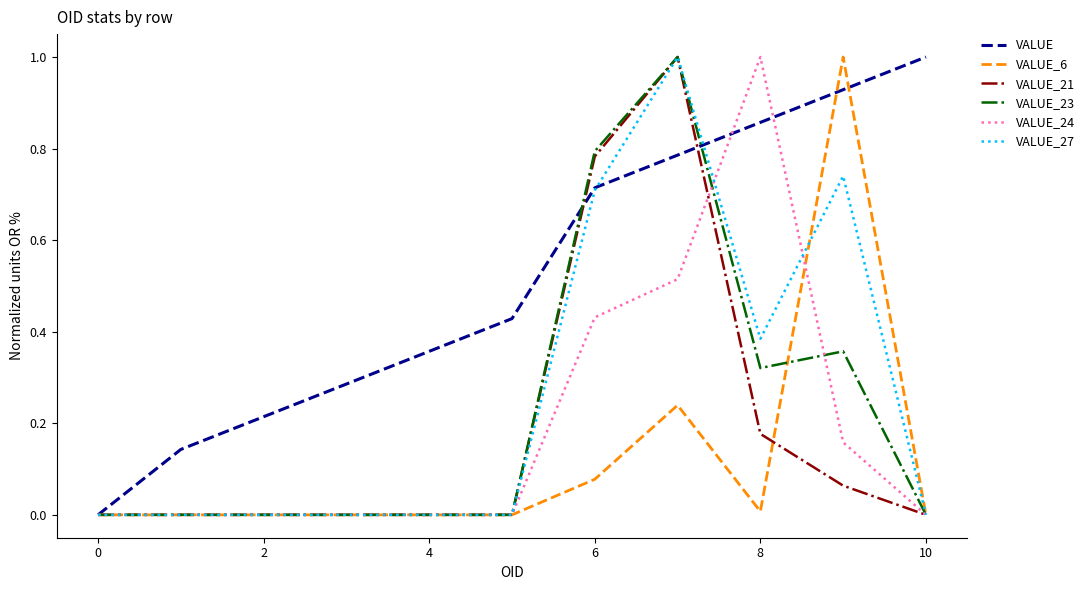

What is the greatest value displayed?

1.0